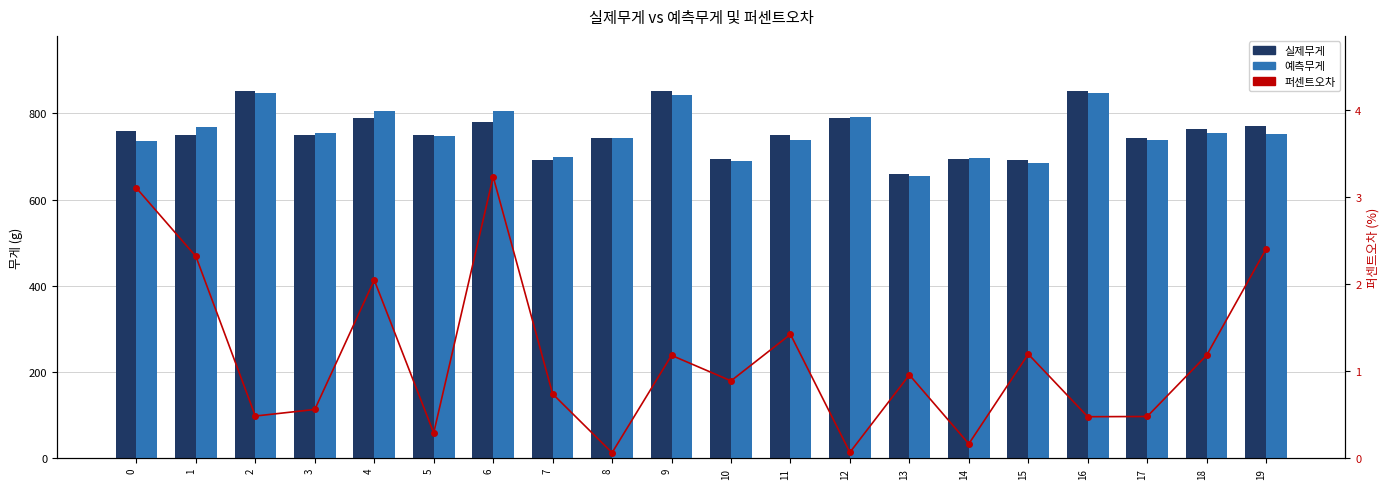

What is the minimum value shown in the chart?

0.1